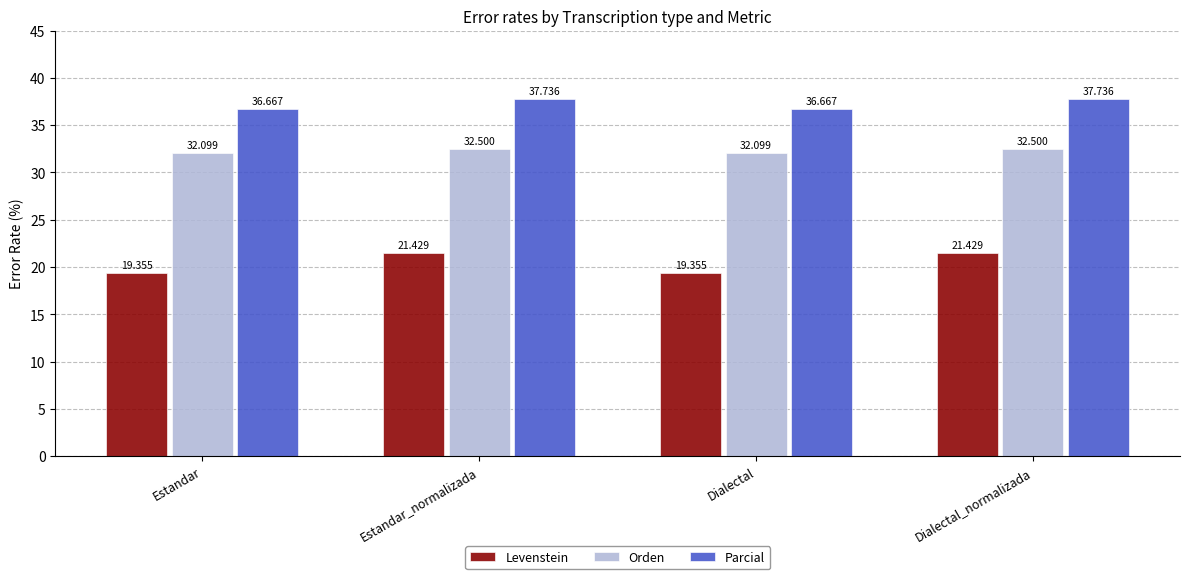

How many bars are there in total?

12